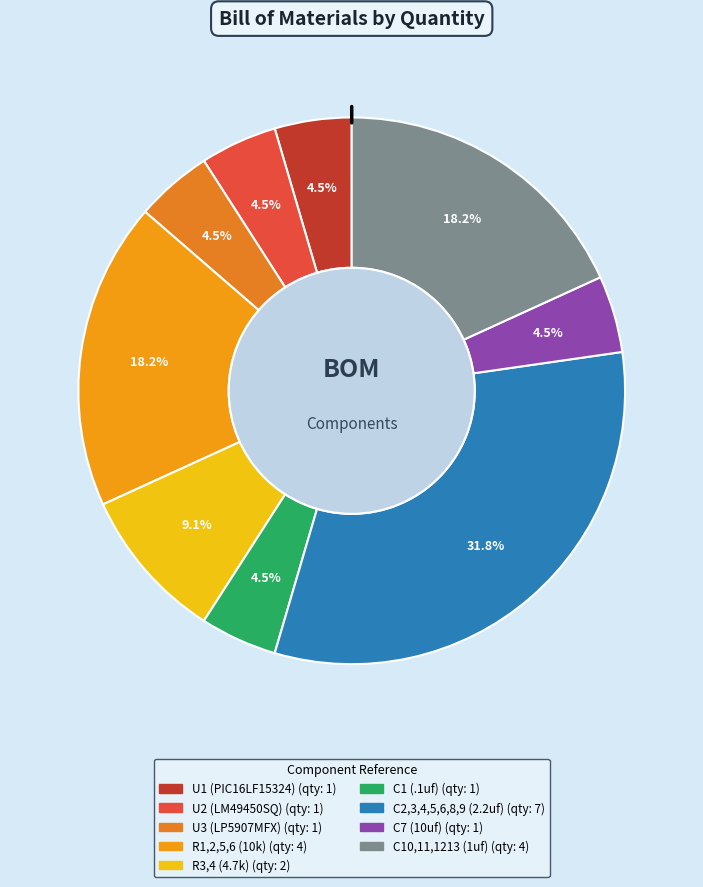

How many slices are in this pie chart?

9